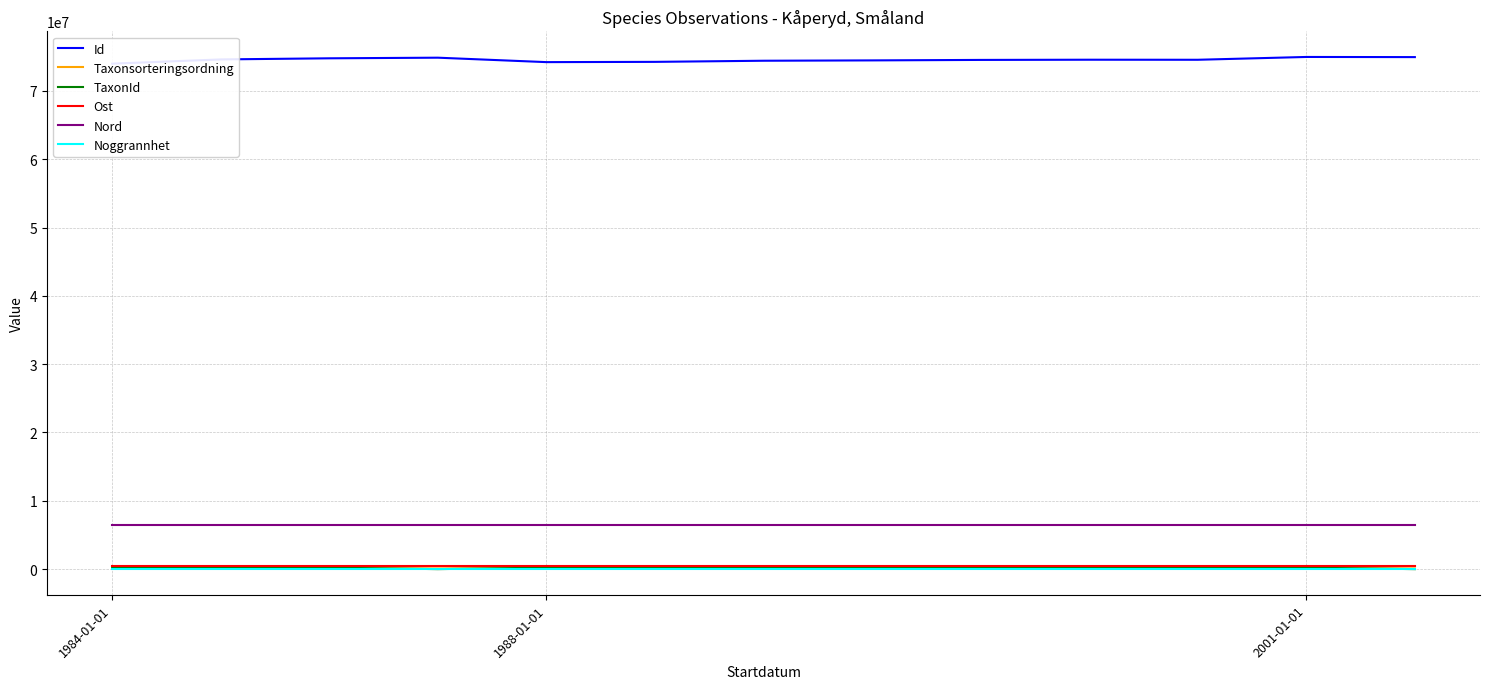

What is the minimum value for TaxonId?

1853